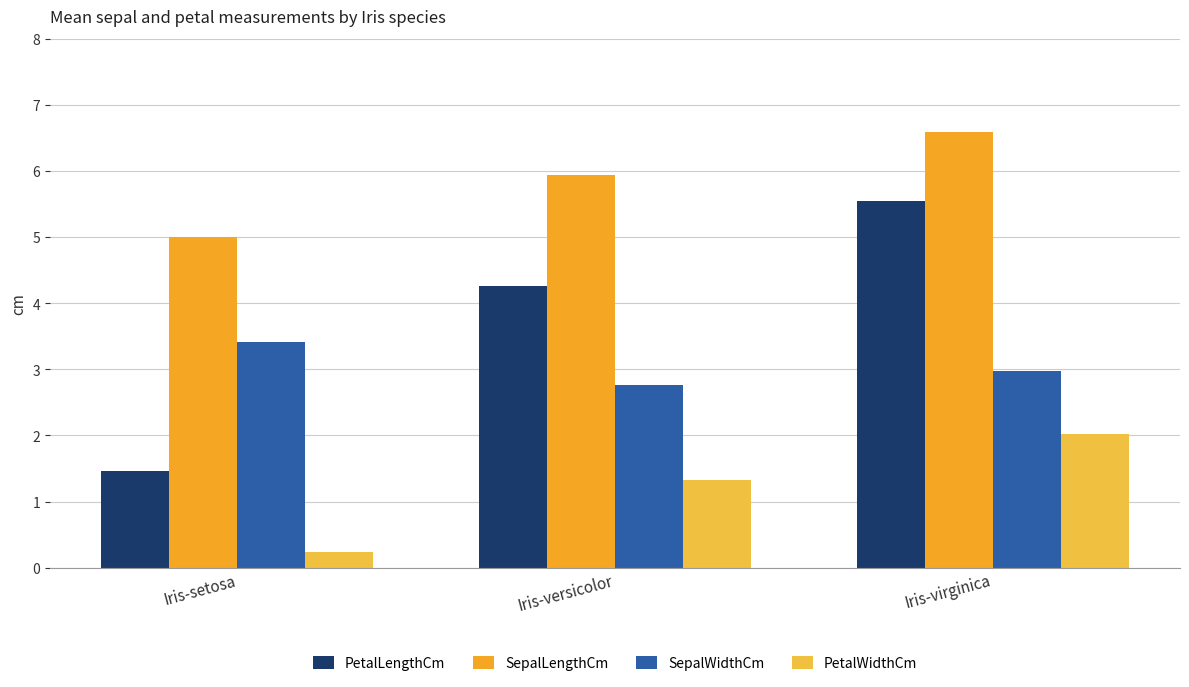

True or false: PetalLengthCm has a value of 5.6 at Iris-virginica.

True